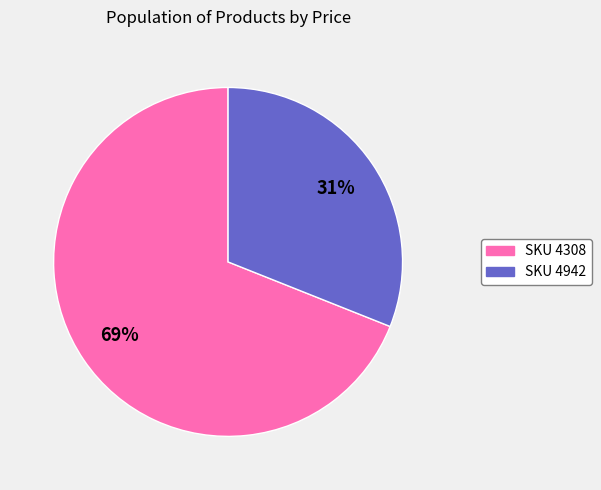

Is there a majority slice in this chart?

Yes